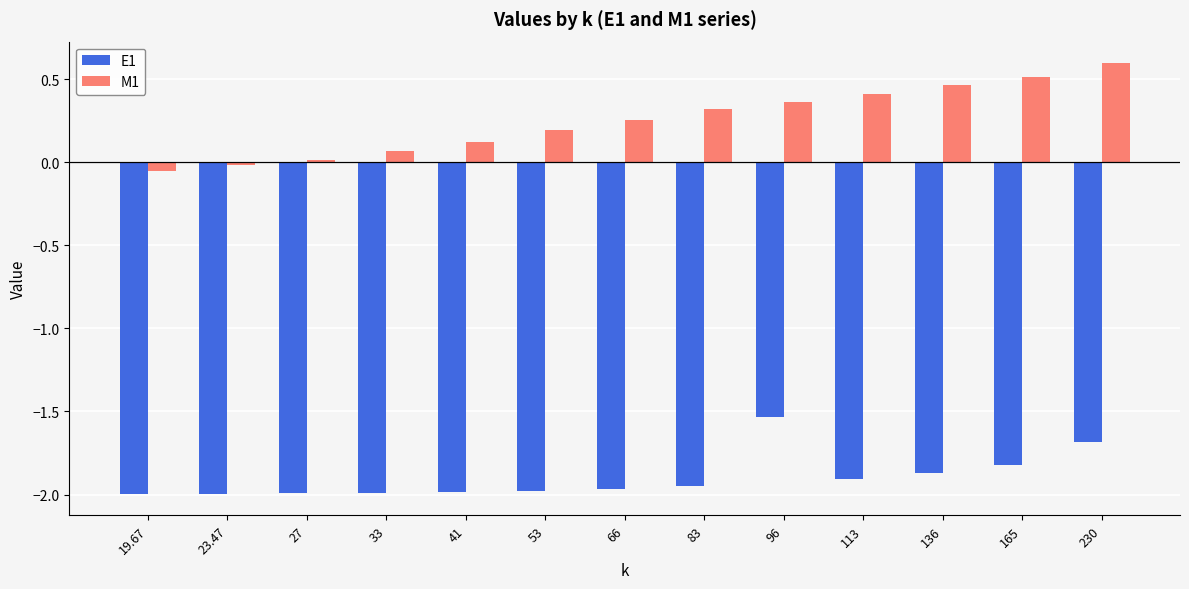

How many groups of bars are there?

13